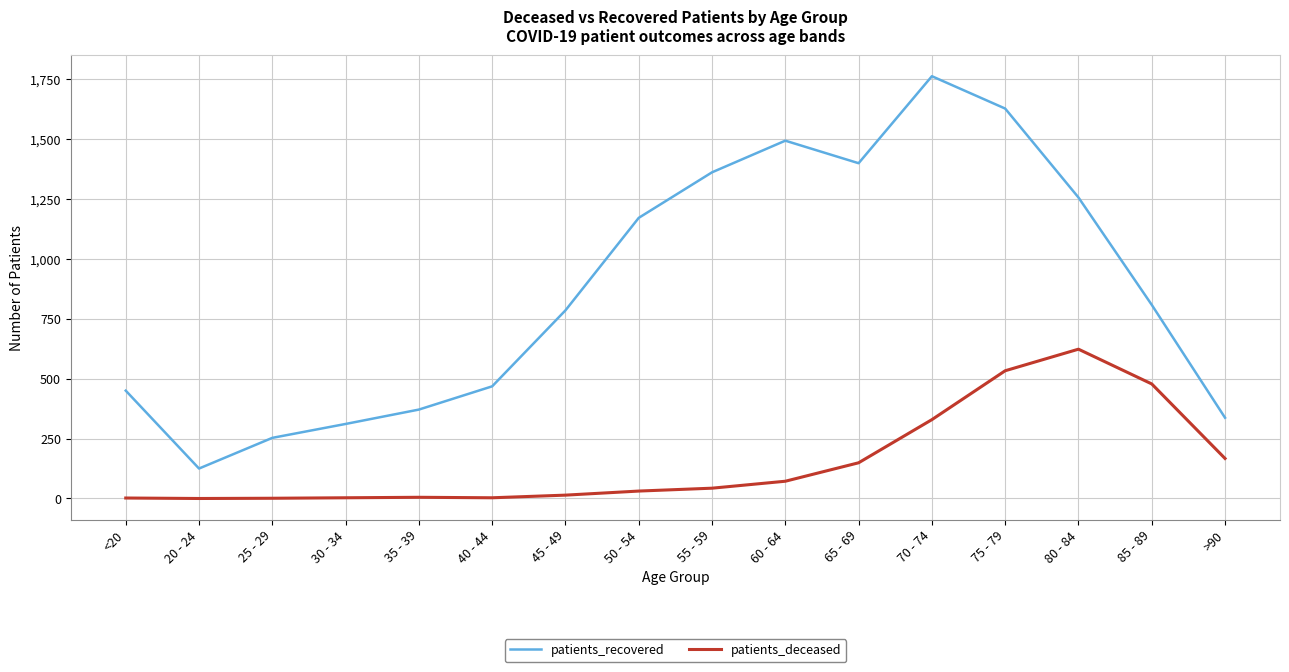

Is the value of patients_recovered at 70 - 74 greater than the value of patients_deceased at 65 - 69?

Yes